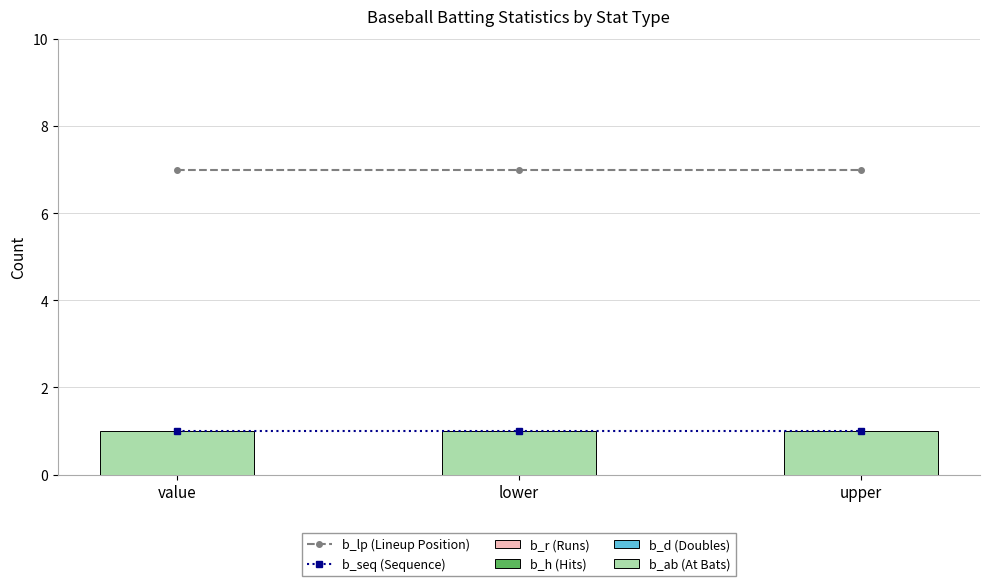

True or false: b_ab (At Bats) has a value of 2 at lower.

False